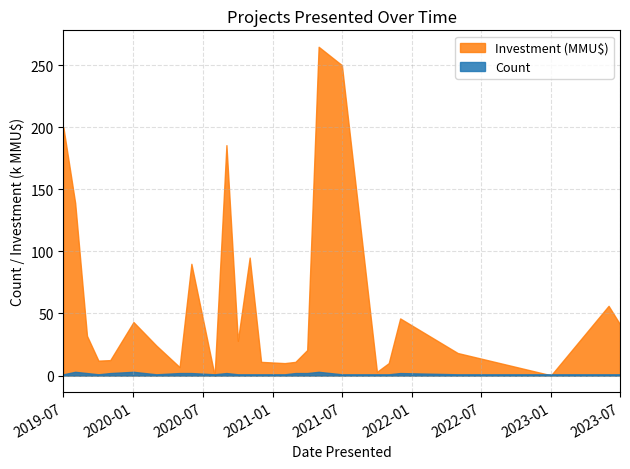

The value of Count at 2021-03 is 3. True or false?

True